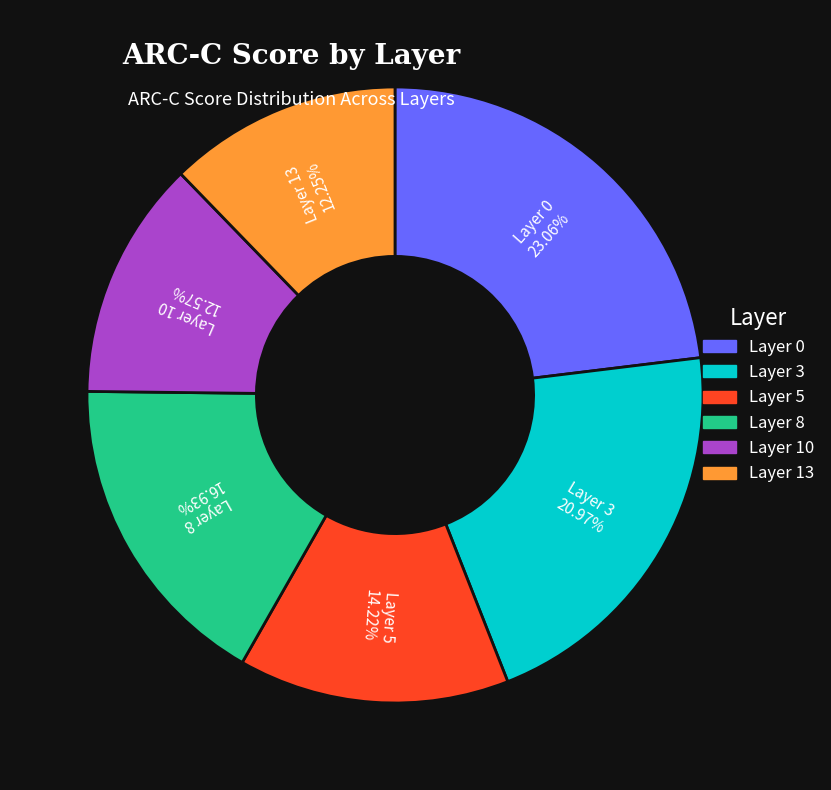

Is it true that Layer 10 is 22% of the pie?

False